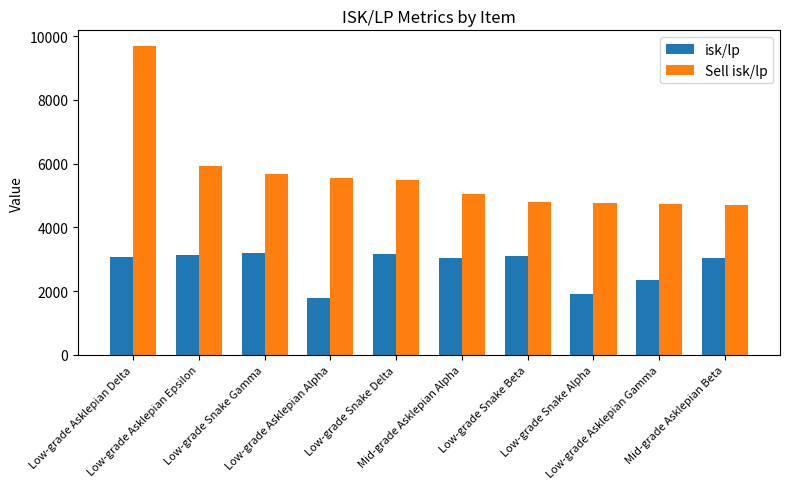

Are the bars horizontal?

No